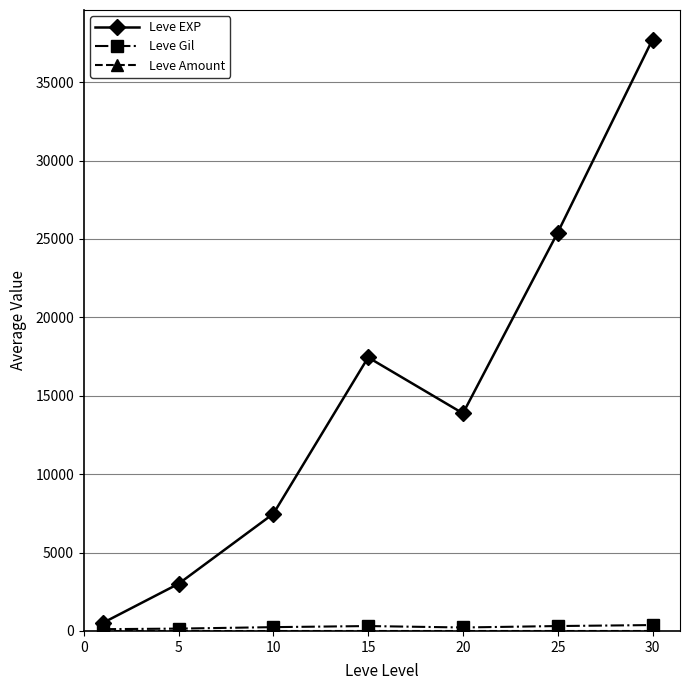

True or false: Leve EXP has more than 2 points higher than both neighbors.

False